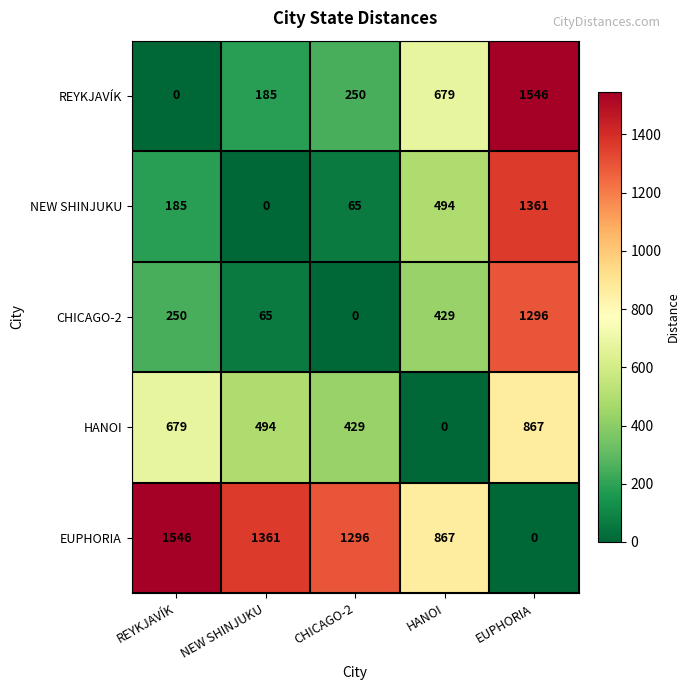

What is the sum of the REYKJAVÍK values at CHICAGO-2 and EUPHORIA?

1796